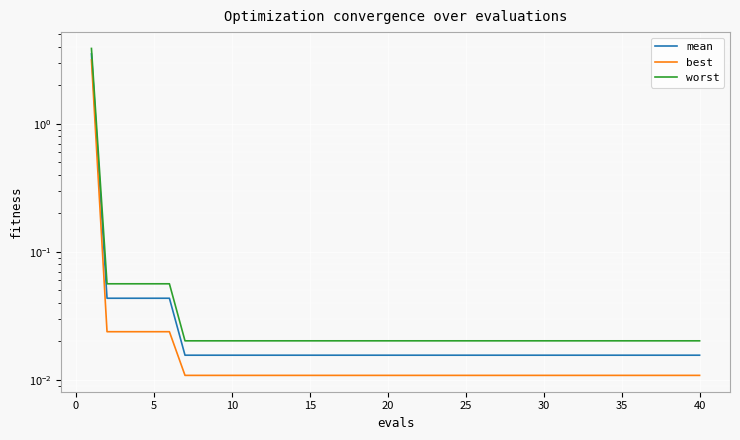

True or false: worst and mean intersect in this chart.

False